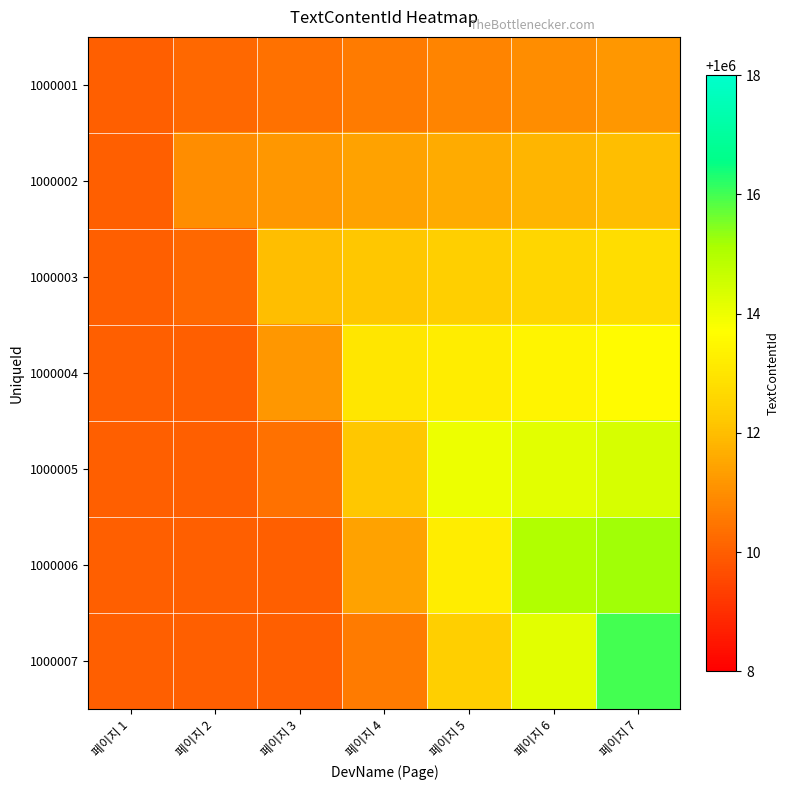

Which series changed the most between 페이지 2 and 페이지 3?

1000003